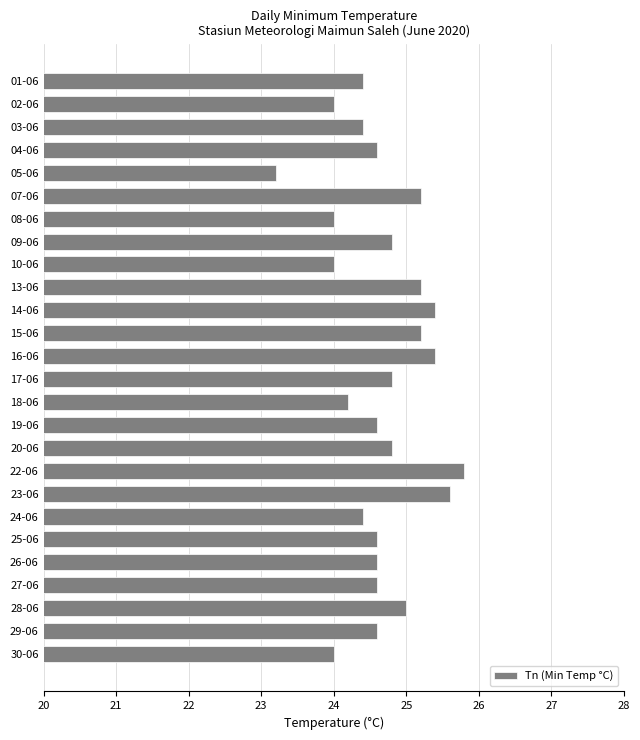

Reading bottom to top, list all the values displayed in this chart.

30-06=24.0	29-06=24.6	28-06=25.0	27-06=24.6	26-06=24.6	25-06=24.6	24-06=24.4	23-06=25.6	22-06=25.8	20-06=24.8	19-06=24.6	18-06=24.2	17-06=24.8	16-06=25.4	15-06=25.2	14-06=25.4	13-06=25.2	10-06=24.0	09-06=24.8	08-06=24.0	07-06=25.2	05-06=23.2	04-06=24.6	03-06=24.4	02-06=24.0	01-06=24.4